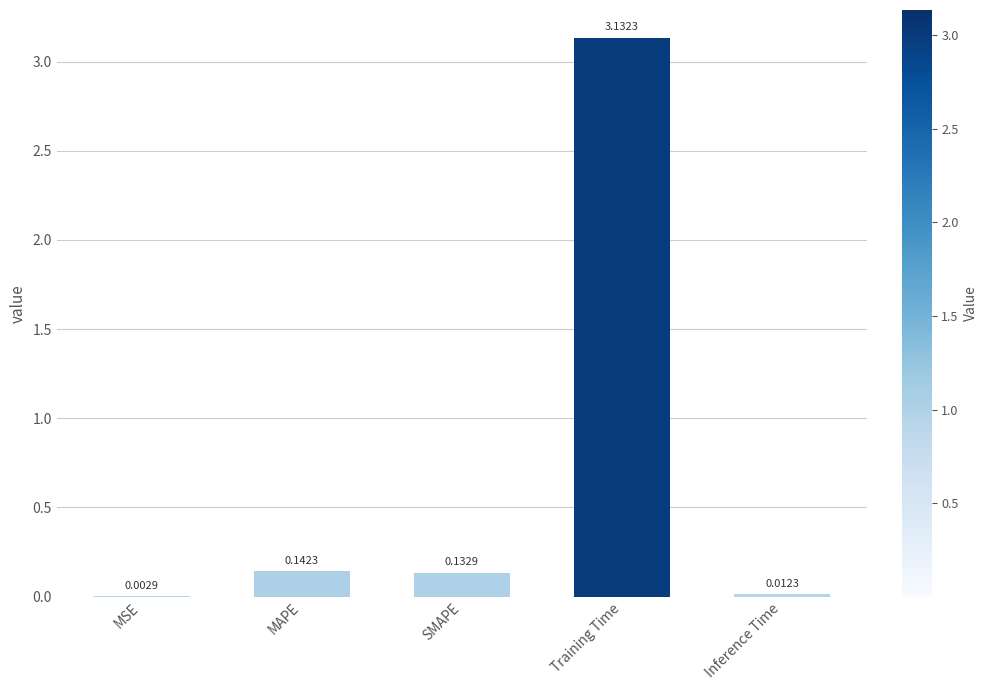

Count the number of categories in the chart.

5